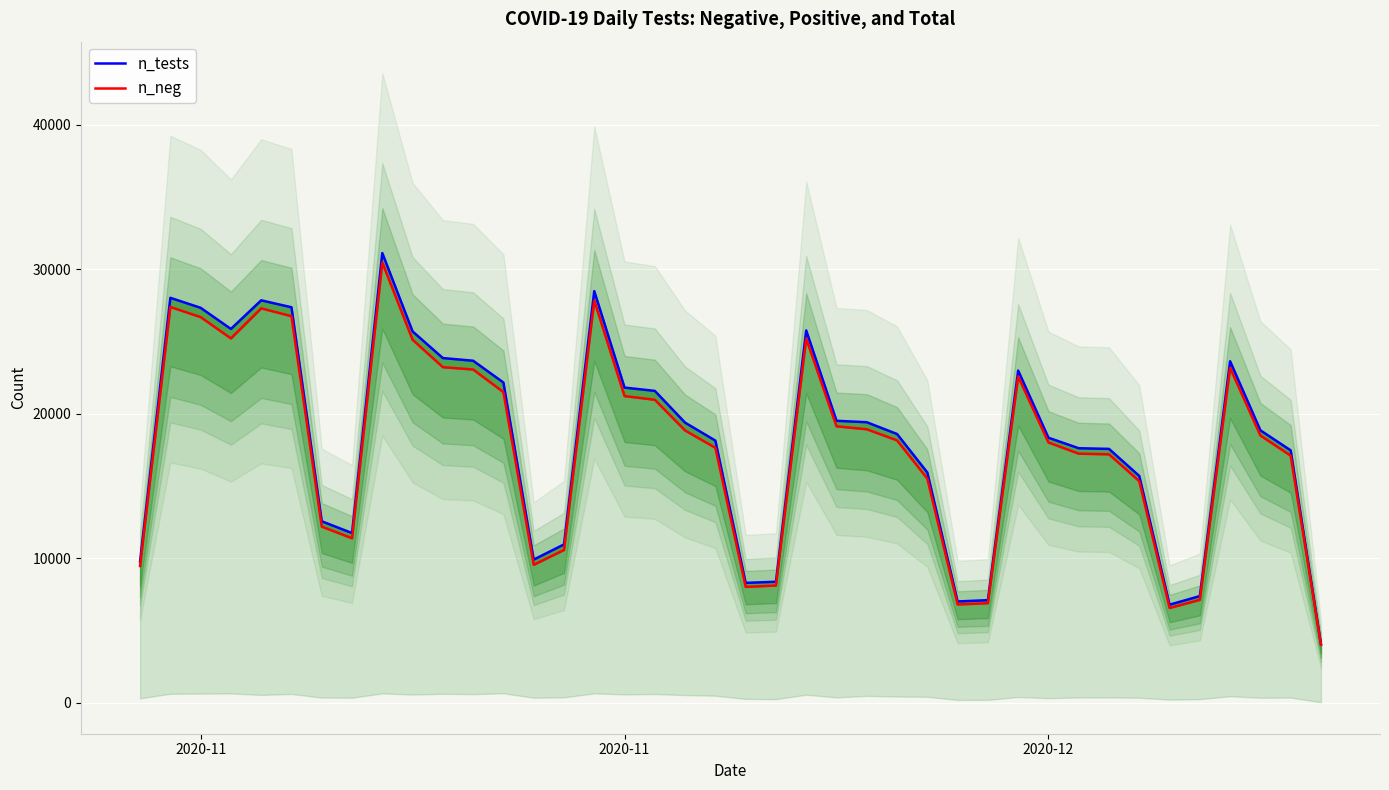

Which series has the largest total across all categories?

n_tests